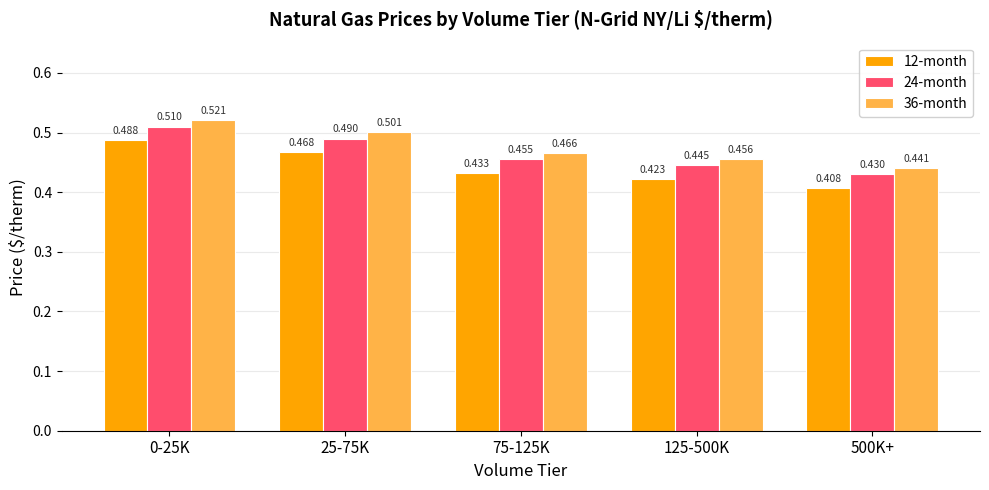

Is the value of 24-month at 75-125K greater than the value of 36-month at 0-25K?

No